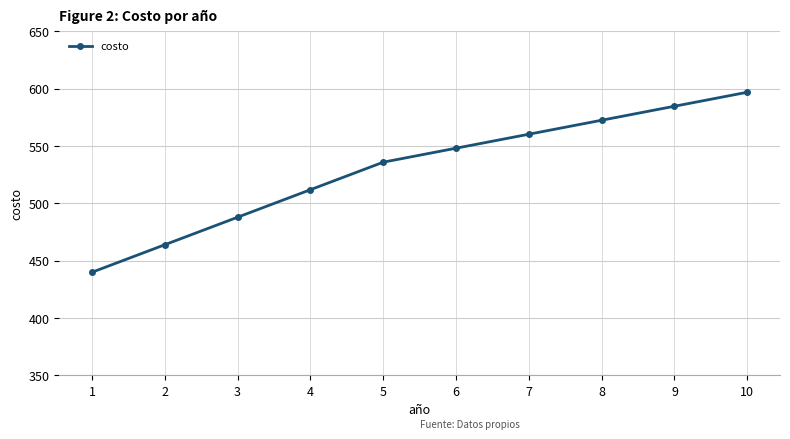

What is the difference between the second highest and minimum values?

144.8